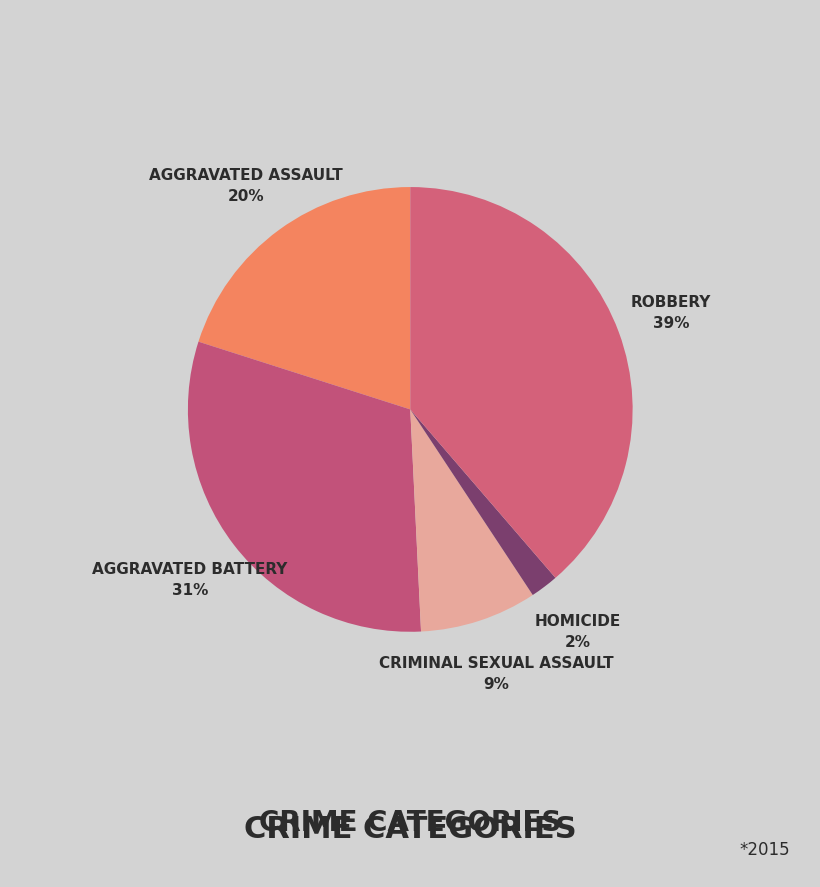

How many slices are in this pie chart?

5